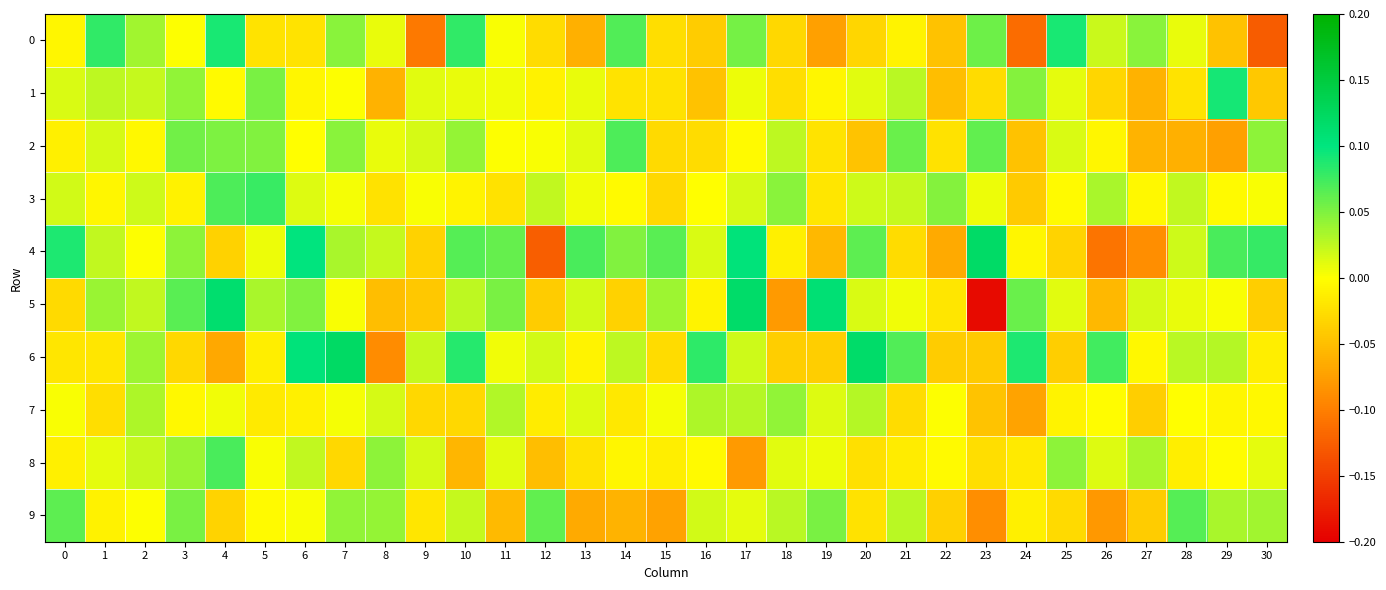

Reading left to right, transcribe all the data shown in this chart.

0: 0=-0.0	1=0.1	2=0.0	3=0.0	4=0.1	5=-0.0	6=-0.0	7=0.0	8=0.0	9=-0.1	10=0.1	11=0.0	12=-0.0	13=-0.1	14=0.1	15=-0.0	16=-0.0	17=0.1	18=-0.0	19=-0.1	20=-0.0	21=-0.0	22=-0.0	23=0.1	24=-0.1	25=0.1	26=0.0	27=0.0	28=0.0	29=-0.0	30=-0.1
1: 0=0.0	1=0.0	2=0.0	3=0.0	4=-0.0	5=0.1	6=-0.0	7=0.0	8=-0.1	9=0.0	10=0.0	11=0.0	12=-0.0	13=0.0	14=-0.0	15=-0.0	16=-0.0	17=0.0	18=-0.0	19=-0.0	20=0.0	21=0.0	22=-0.1	23=-0.0	24=0.0	25=0.0	26=-0.0	27=-0.1	28=-0.0	29=0.1	30=-0.0
2: 0=-0.0	1=0.0	2=-0.0	3=0.1	4=0.1	5=0.0	6=-0.0	7=0.0	8=0.0	9=0.0	10=0.0	11=0.0	12=0.0	13=0.0	14=0.1	15=-0.0	16=-0.0	17=-0.0	18=0.0	19=-0.0	20=-0.0	21=0.1	22=-0.0	23=0.1	24=-0.0	25=0.0	26=-0.0	27=-0.1	28=-0.1	29=-0.1	30=0.0
3: 0=0.0	1=-0.0	2=0.0	3=-0.0	4=0.1	5=0.1	6=0.0	7=0.0	8=-0.0	9=0.0	10=-0.0	11=-0.0	12=0.0	13=0.0	14=-0.0	15=-0.0	16=-0.0	17=0.0	18=0.0	19=-0.0	20=0.0	21=0.0	22=0.0	23=0.0	24=-0.0	25=-0.0	26=0.0	27=-0.0	28=0.0	29=-0.0	30=0.0
4: 0=0.1	1=0.0	2=0.0	3=0.0	4=-0.0	5=0.0	6=0.1	7=0.0	8=0.0	9=-0.0	10=0.1	11=0.1	12=-0.1	13=0.1	14=0.0	15=0.1	16=0.0	17=0.1	18=-0.0	19=-0.1	20=0.1	21=-0.0	22=-0.1	23=0.1	24=-0.0	25=-0.0	26=-0.1	27=-0.1	28=0.0	29=0.1	30=0.1
5: 0=-0.0	1=0.0	2=0.0	3=0.1	4=0.1	5=0.0	6=0.0	7=0.0	8=-0.1	9=-0.0	10=0.0	11=0.1	12=-0.0	13=0.0	14=-0.0	15=0.0	16=-0.0	17=0.1	18=-0.1	19=0.1	20=0.0	21=0.0	22=-0.0	23=-0.2	24=0.1	25=0.0	26=-0.1	27=0.0	28=0.0	29=0.0	30=-0.0
6: 0=-0.0	1=-0.0	2=0.0	3=-0.0	4=-0.1	5=-0.0	6=0.1	7=0.1	8=-0.1	9=0.0	10=0.1	11=0.0	12=0.0	13=-0.0	14=0.0	15=-0.0	16=0.1	17=0.0	18=-0.0	19=-0.0	20=0.1	21=0.1	22=-0.0	23=-0.0	24=0.1	25=-0.0	26=0.1	27=-0.0	28=0.0	29=0.0	30=-0.0
7: 0=0.0	1=-0.0	2=0.0	3=-0.0	4=0.0	5=-0.0	6=-0.0	7=0.0	8=0.0	9=-0.0	10=-0.0	11=0.0	12=-0.0	13=0.0	14=-0.0	15=0.0	16=0.0	17=0.0	18=0.0	19=0.0	20=0.0	21=-0.0	22=0.0	23=-0.0	24=-0.1	25=-0.0	26=-0.0	27=-0.0	28=-0.0	29=-0.0	30=-0.0
8: 0=-0.0	1=0.0	2=0.0	3=0.0	4=0.1	5=0.0	6=0.0	7=-0.0	8=0.0	9=0.0	10=-0.1	11=0.0	12=-0.1	13=-0.0	14=-0.0	15=-0.0	16=-0.0	17=-0.1	18=0.0	19=0.0	20=-0.0	21=-0.0	22=-0.0	23=-0.0	24=-0.0	25=0.0	26=0.0	27=0.0	28=-0.0	29=-0.0	30=0.0
9: 0=0.1	1=-0.0	2=0.0	3=0.1	4=-0.0	5=-0.0	6=0.0	7=0.0	8=0.0	9=-0.0	10=0.0	11=-0.1	12=0.1	13=-0.1	14=-0.1	15=-0.1	16=0.0	17=0.0	18=0.0	19=0.1	20=-0.0	21=0.0	22=-0.0	23=-0.1	24=-0.0	25=-0.0	26=-0.1	27=-0.0	28=0.1	29=0.0	30=0.0